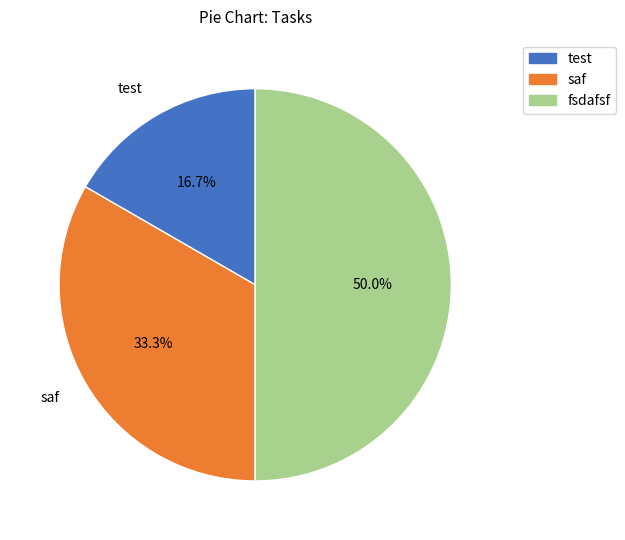

What is the smallest slice in the pie chart?

test